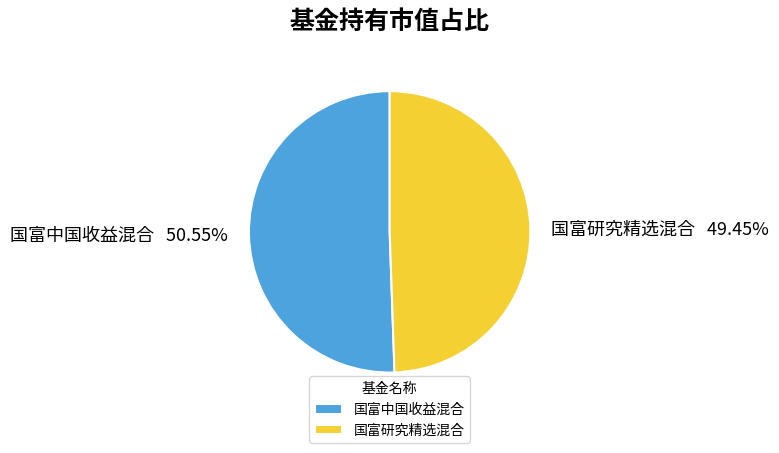

To the nearest percent, what is the difference between the largest and smallest slice percentages?

1%